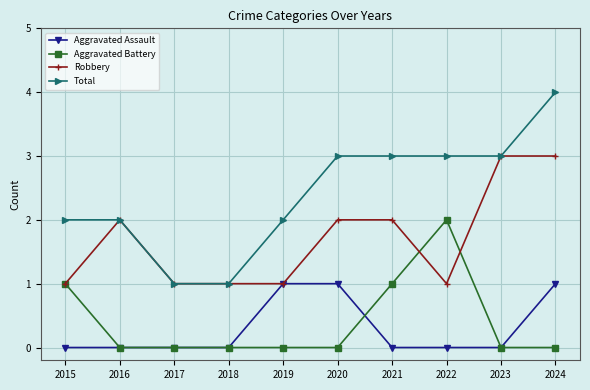

Which series has the largest range (max minus min)?

Total